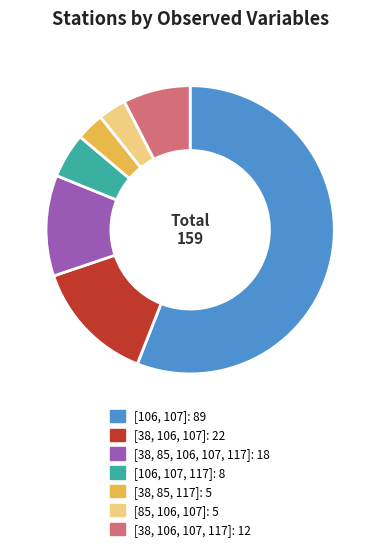

How many segments does this pie chart have?

7